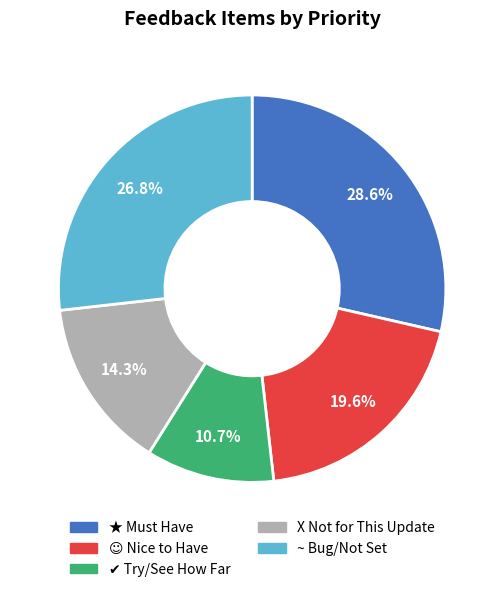

To the nearest percent, what is the difference between the largest and smallest slice percentages?

18%